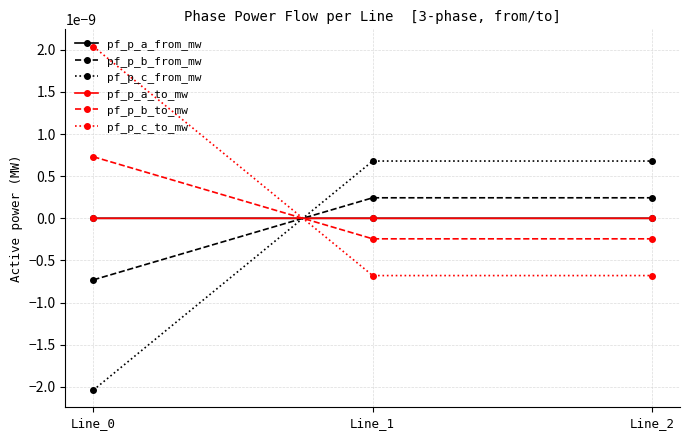

Is it true that pf_p_b_from_mw equals 0.0 at Line_1?

False